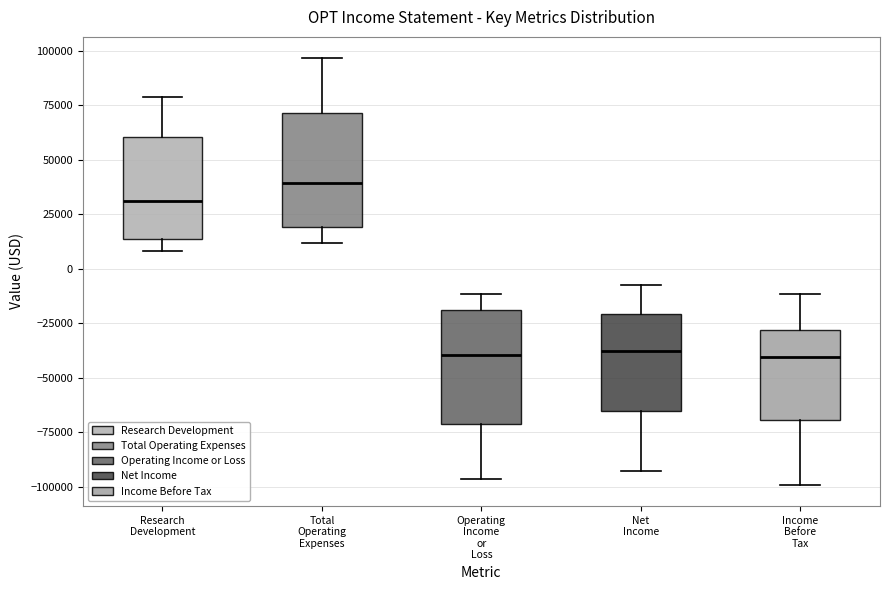

Reading left to right, read every box against the y-axis: the position of its median line, the range the box covers, and the ends of its whiskers. The values are not printed on the chart, so give them approximately, as read against the axis.

Research Development: median 30000, box 15000 to 60000, whiskers 10000 to 80000
Total Operating Expenses: median 40000, box 20000 to 70000, whiskers 10000 to 95000
Operating Income or Loss: median -40000, box -70000 to -20000, whiskers -95000 to -10000
Net Income: median -40000, box -65000 to -20000, whiskers -95000 to -10000
Income Before Tax: median -40000, box -70000 to -30000, whiskers -100000 to -10000